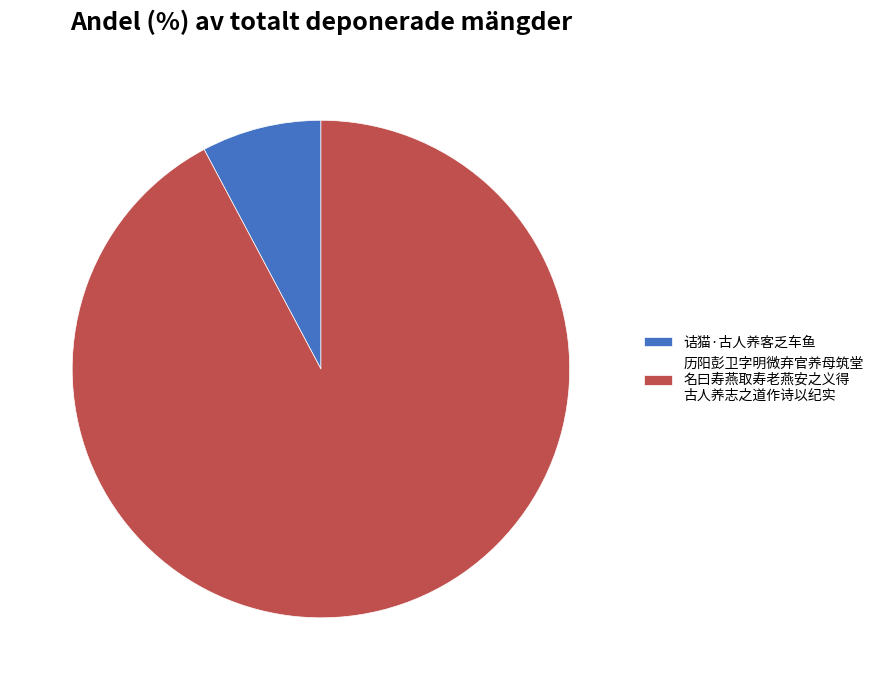

Is there a majority slice in this chart?

Yes